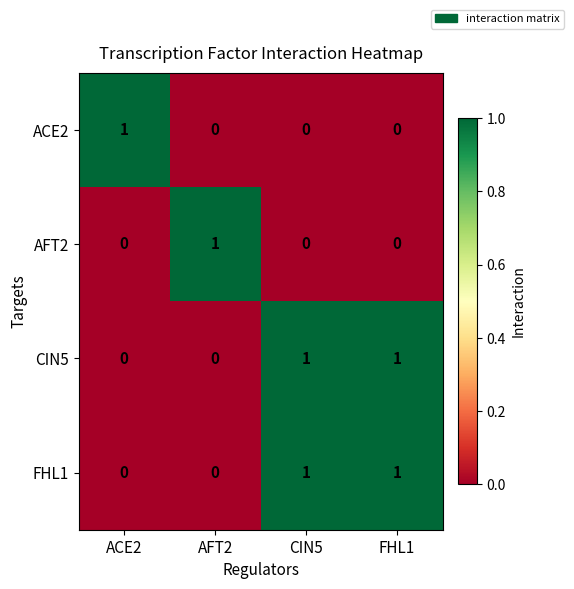

Is it true that CIN5 equals 0 at AFT2?

True